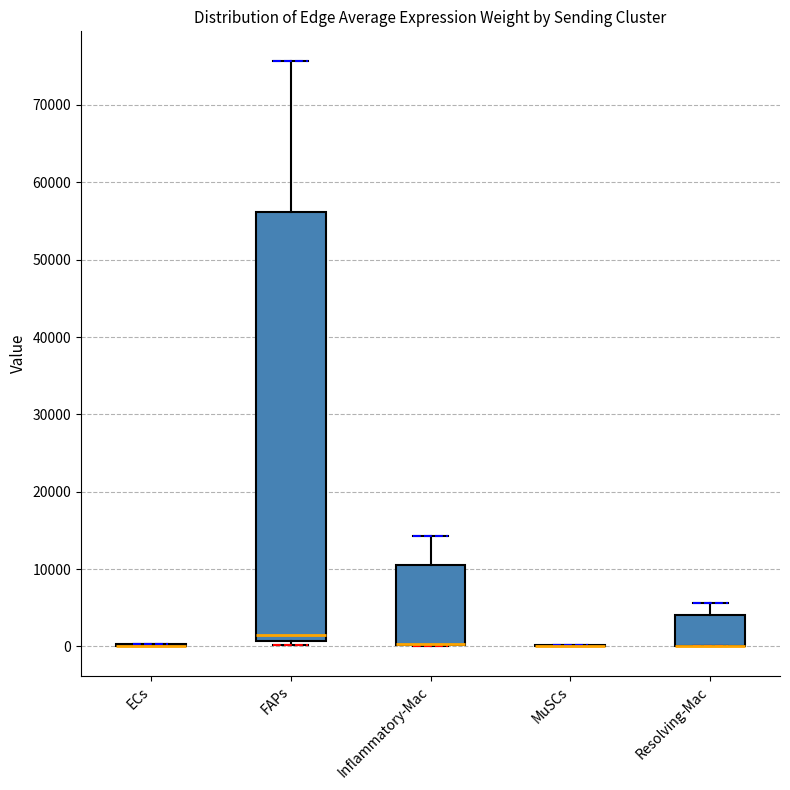

Reading left to right, transcribe this box plot: for each box, give where its median line is, the range the box spans, and where its two whiskers end, as read against the y-axis. The values are not printed on the chart, so give them approximately, as read against the axis.

ECs: box collapsed to a line at 0, whiskers 0 to 0
FAPs: median 1000 (just above the box's lower edge), box 1000 to 56000, whiskers 0 to 76000
Inflammatory-Mac: median 0 (drawn on the box's lower edge), box 0 to 11000, whiskers 0 to 14000
MuSCs: box collapsed to a line at 0, whiskers 0 to 0
Resolving-Mac: median 0 (drawn on the box's lower edge), box 0 to 4000, whiskers 0 to 6000